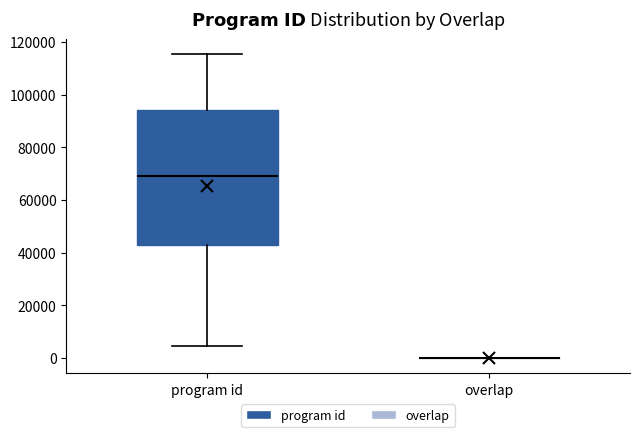

Where does the median line of the box for program id sit on the y-axis? The values are not printed on the chart, so give them approximately, as read against the axis.

70000